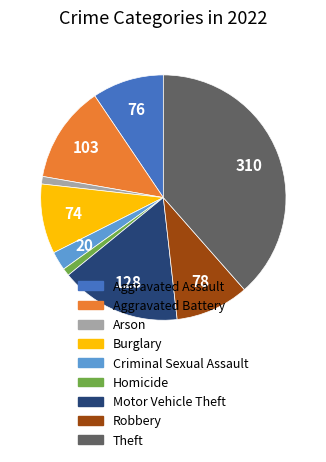

Combined, do Criminal Sexual Assault and Aggravated Battery account for over 50%?

No